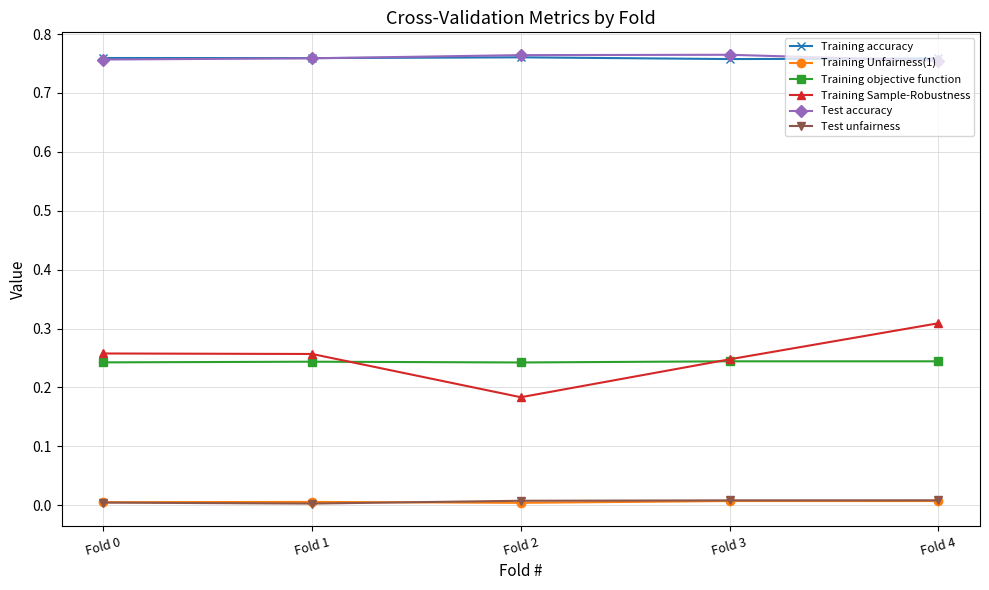

Is it true that Training Unfairness(1) equals 0.0 at Fold 1?

True